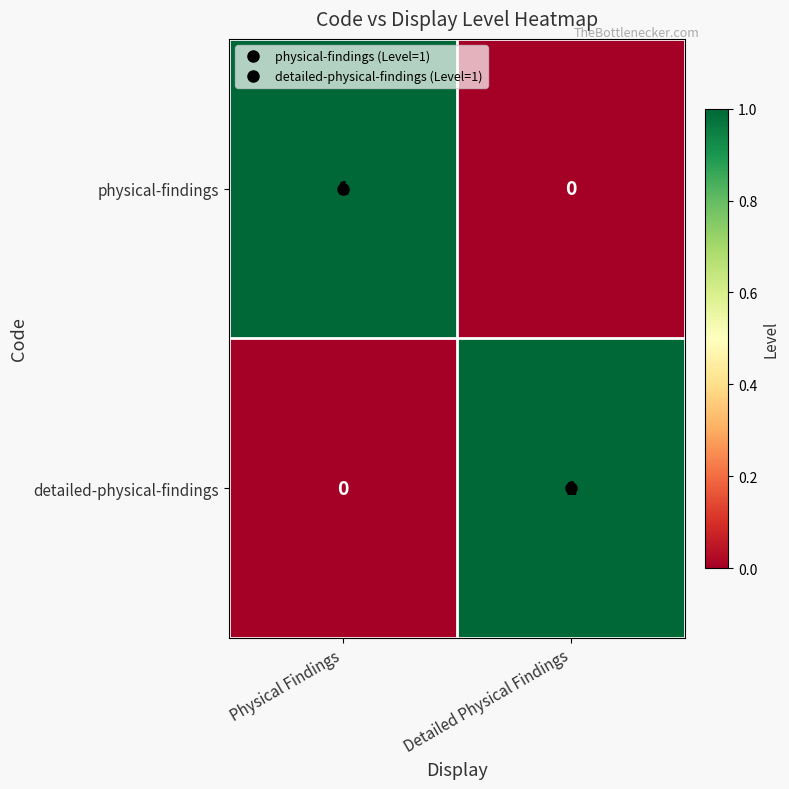

Where is detailed-physical-findings nearest to the value 0?

Physical Findings